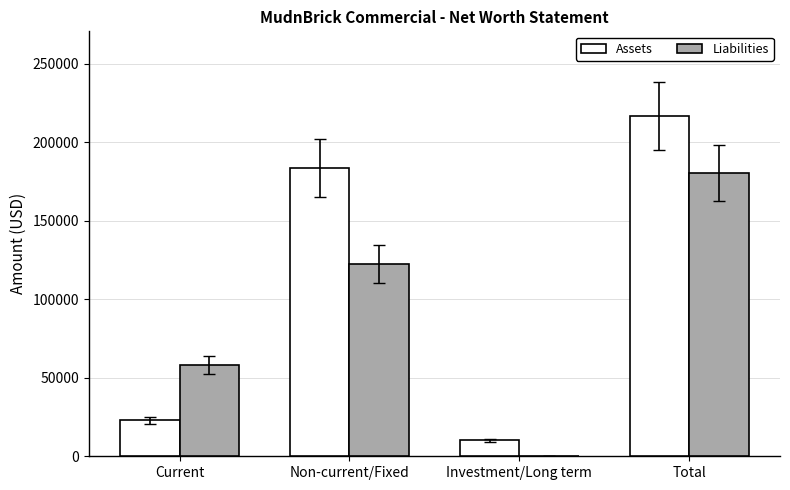

Count the Liabilities values in the range 58000 to 180400.

3